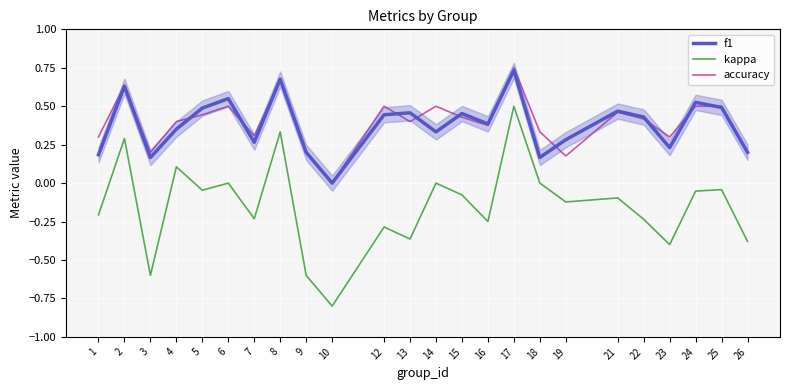

How many lines are shown in the chart?

3